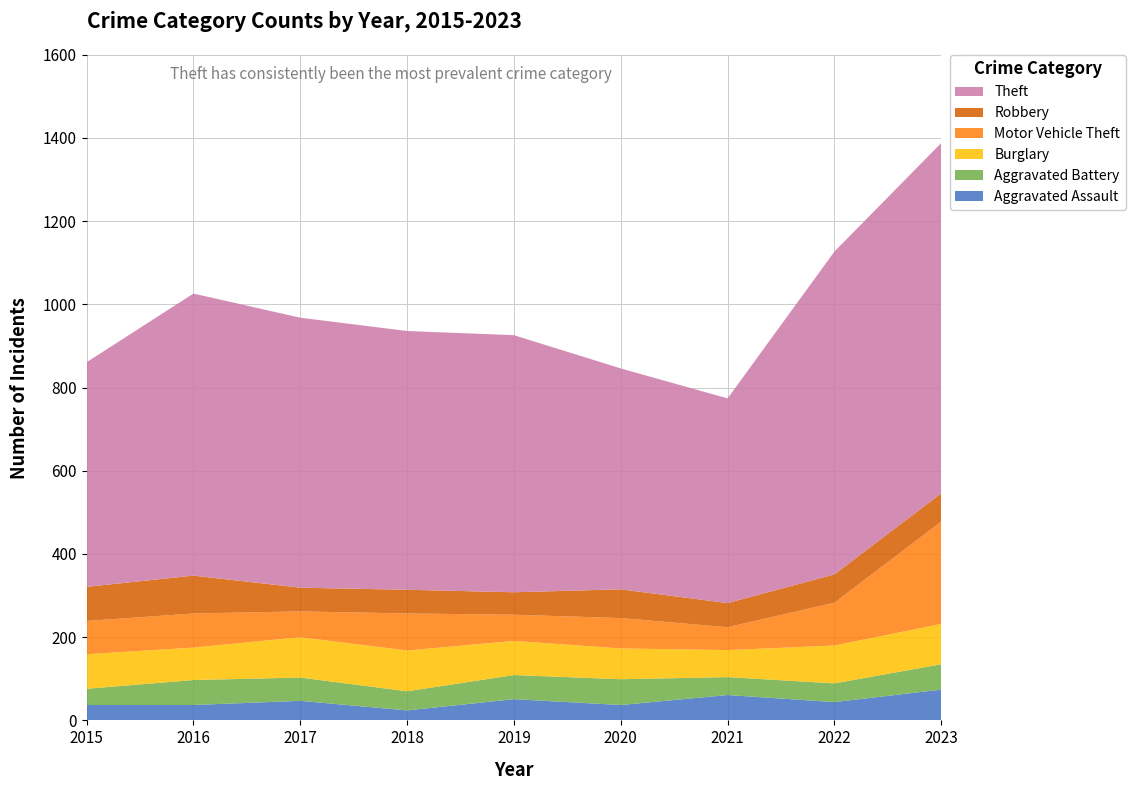

Reading right to left, list all the values displayed in this chart.

Aggravated Assault: 2023=74	2022=44	2021=61	2020=37	2019=51	2018=24	2017=47	2016=37	2015=37
Aggravated Battery: 2023=61	2022=45	2021=43	2020=62	2019=58	2018=46	2017=56	2016=60	2015=39
Burglary: 2023=97	2022=91	2021=65	2020=74	2019=82	2018=98	2017=97	2016=78	2015=83
Motor Vehicle Theft: 2023=246	2022=103	2021=55	2020=73	2019=63	2018=89	2017=62	2016=82	2015=80
Robbery: 2023=68	2022=68	2021=58	2020=69	2019=54	2018=57	2017=57	2016=91	2015=82
Theft: 2023=842	2022=776	2021=492	2020=531	2019=618	2018=622	2017=649	2016=678	2015=540